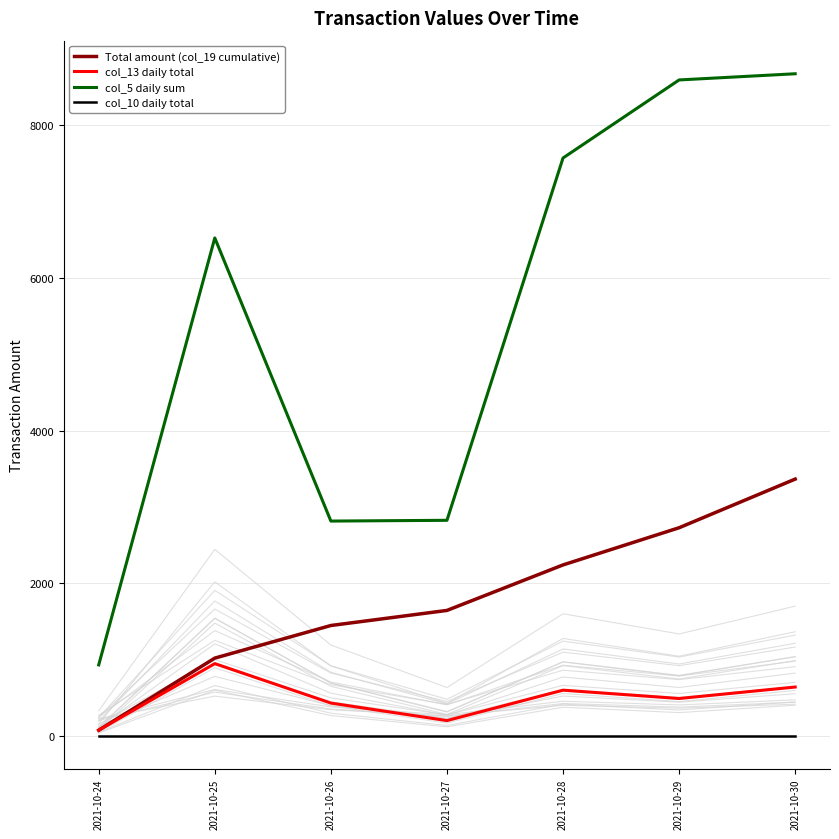

What is the difference between the col_5 daily sum values at 2021-10-24 and 2021-10-29?

7667.0